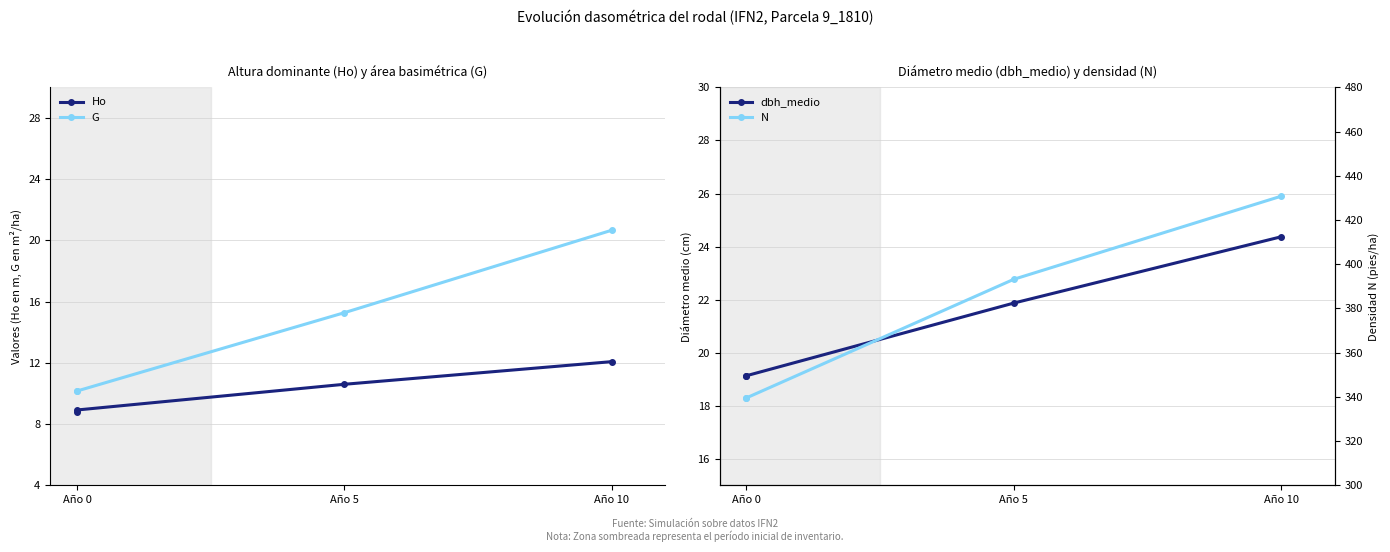

List the series in order of their peak value, highest first.

N, dbh_medio, G, Ho